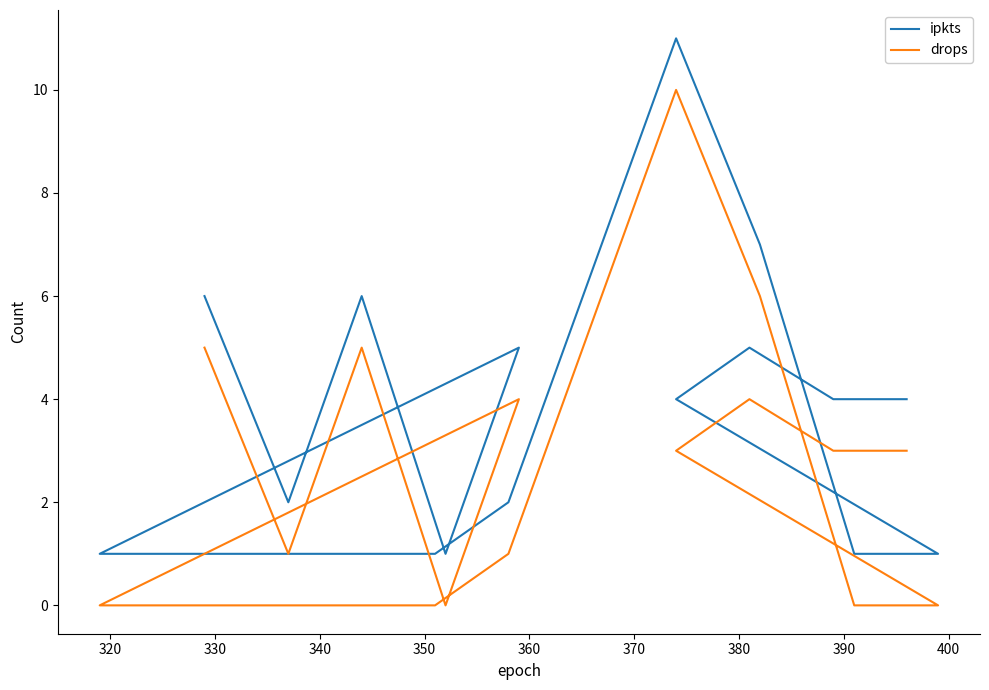

Where is the first local maximum for drops?

330